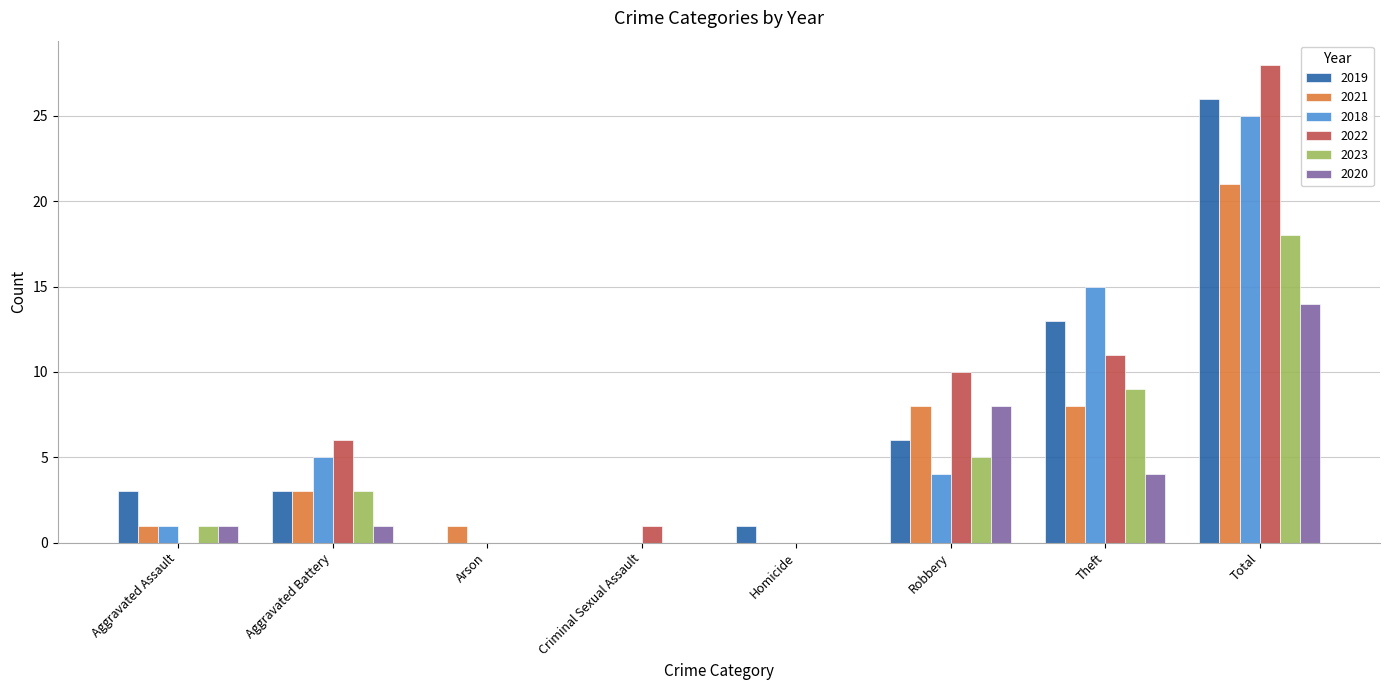

Reading left to right, extract all data points from this chart.

2019: 3	3	0	0	1	6	13	26
2021: 1	3	1	0	0	8	8	21
2018: 1	5	0	0	0	4	15	25
2022: 0	6	0	1	0	10	11	28
2023: 1	3	0	0	0	5	9	18
2020: 1	1	0	0	0	8	4	14